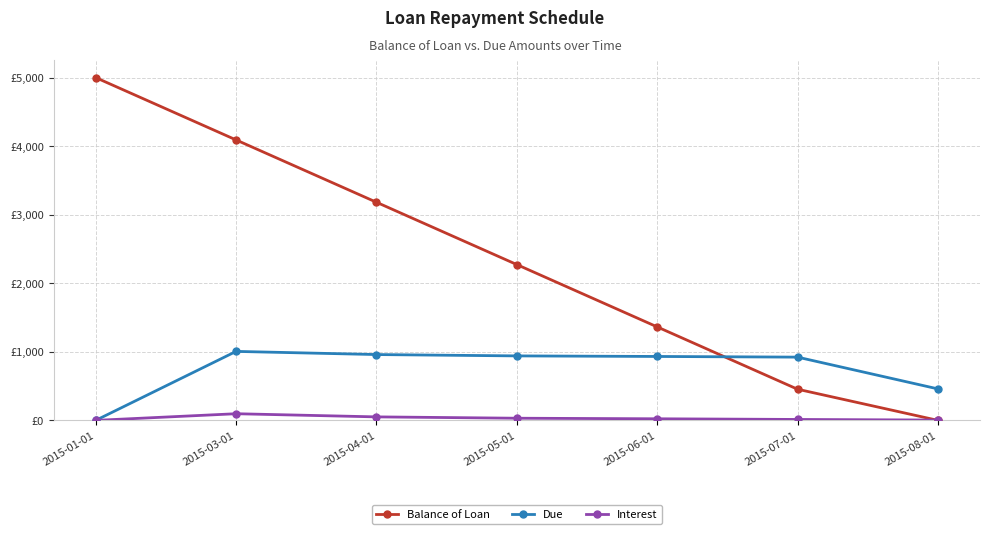

What position from the right is 2015-04-01?

5